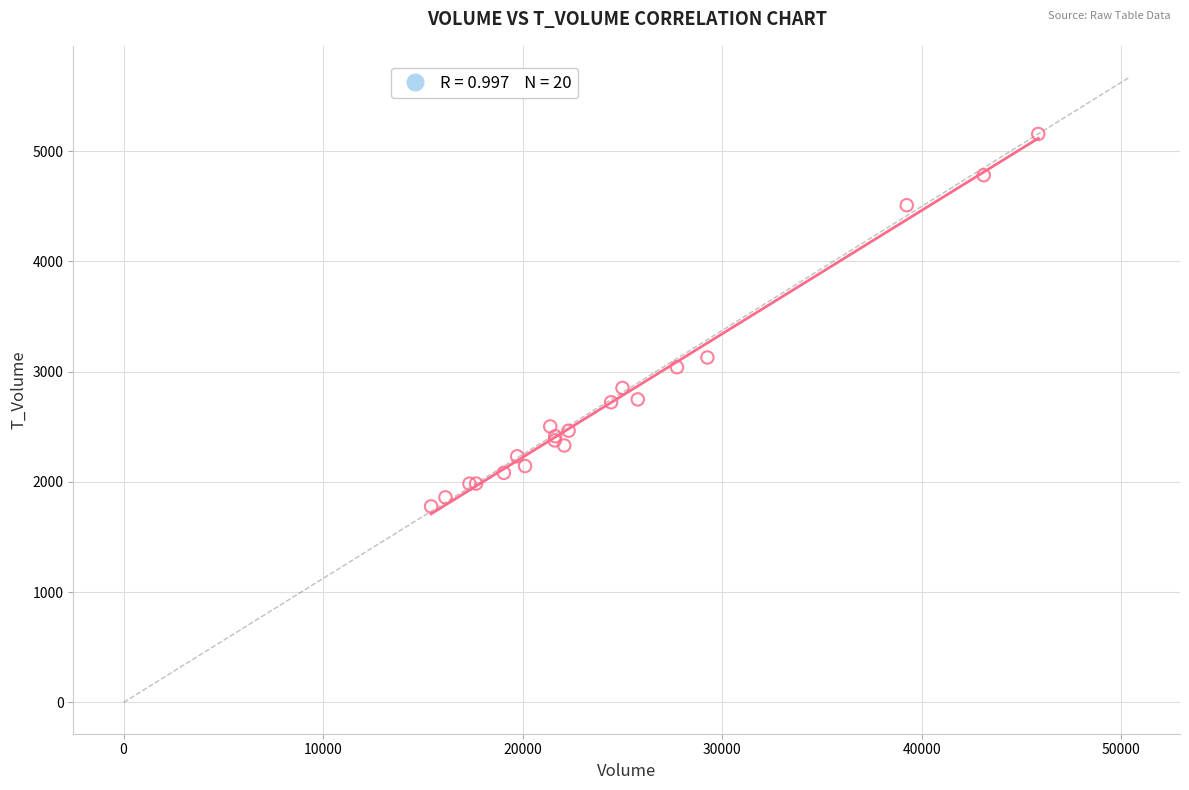

What Y value in the scatter plot is closest to 3466?

3128